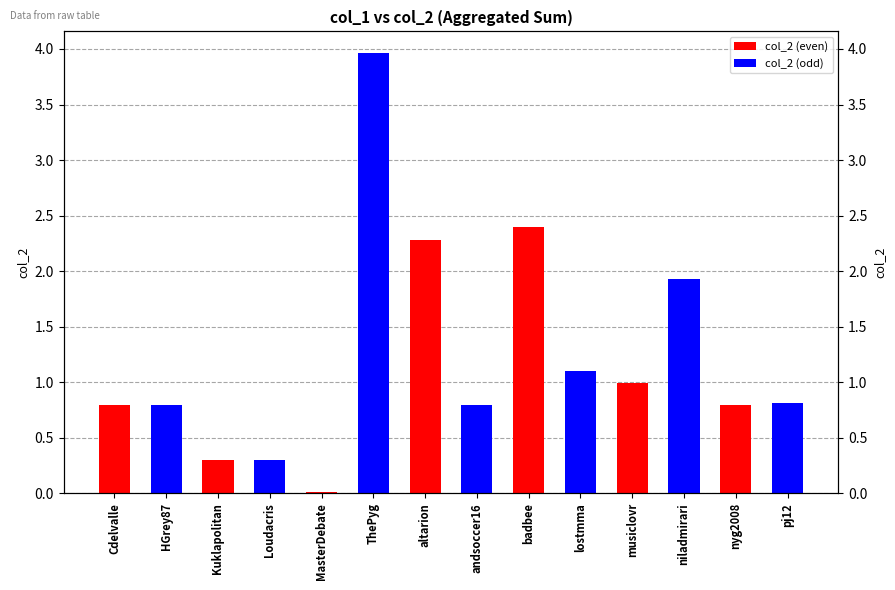

Which label corresponds to the smallest value in the chart?

MasterDebate